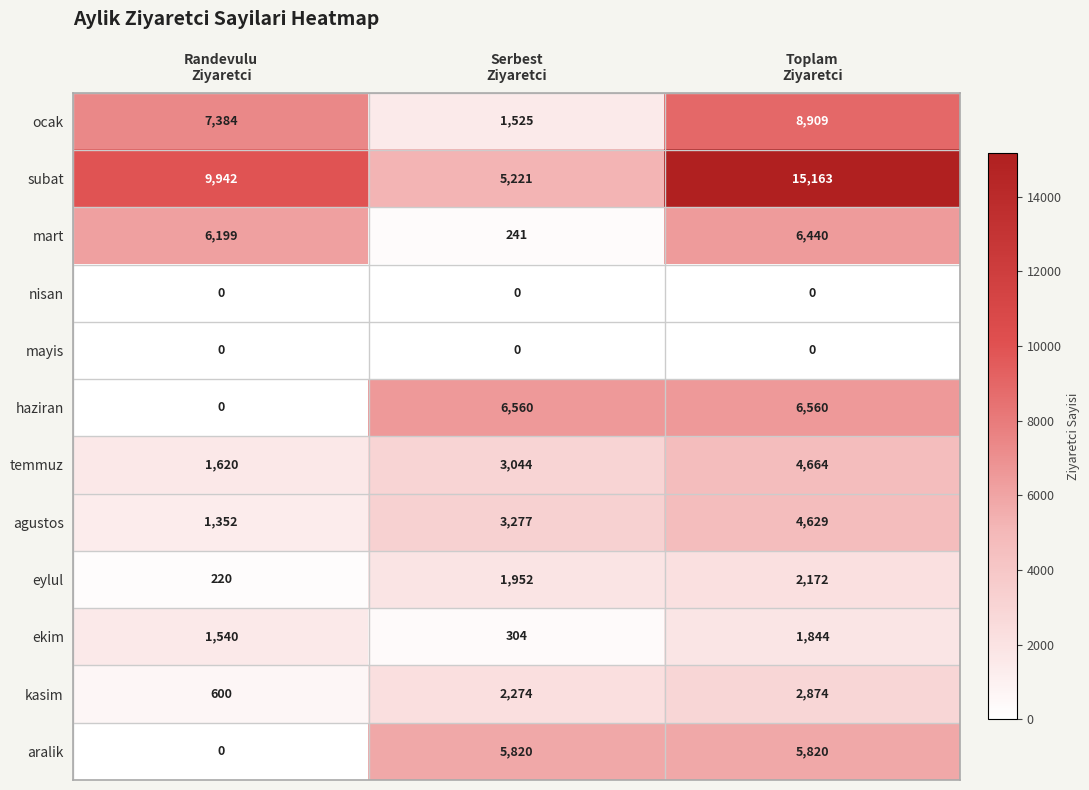

Count the ocak values in the range 1525 to 8909.

3